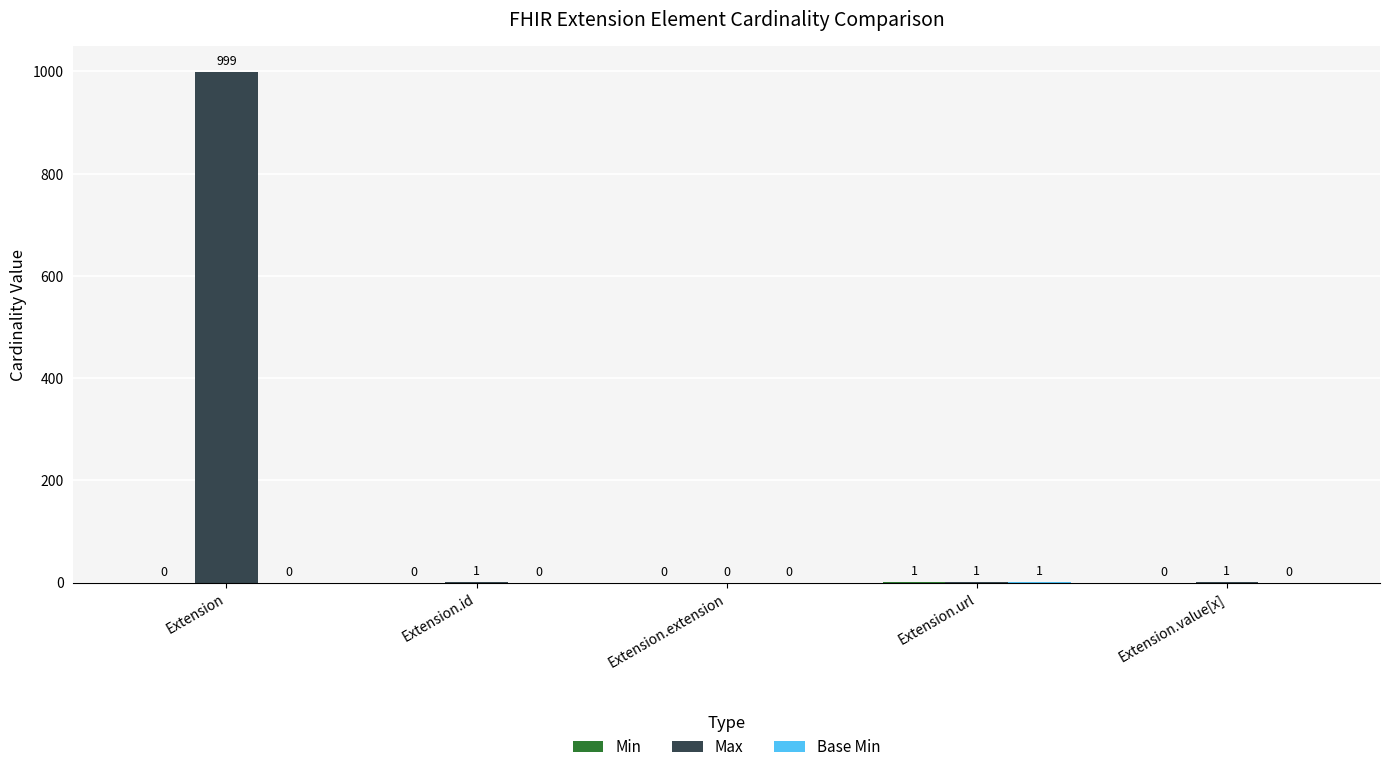

Which series changed the most between Extension and Extension.url?

Max